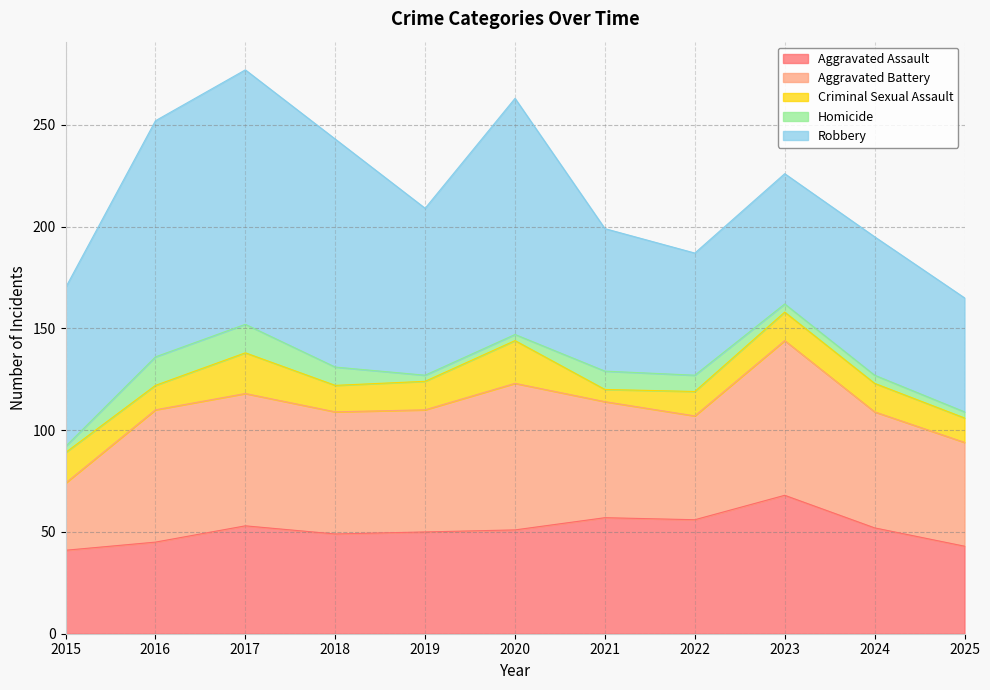

What are all the series names shown in the legend?

Aggravated Assault, Aggravated Battery, Criminal Sexual Assault, Homicide, Robbery